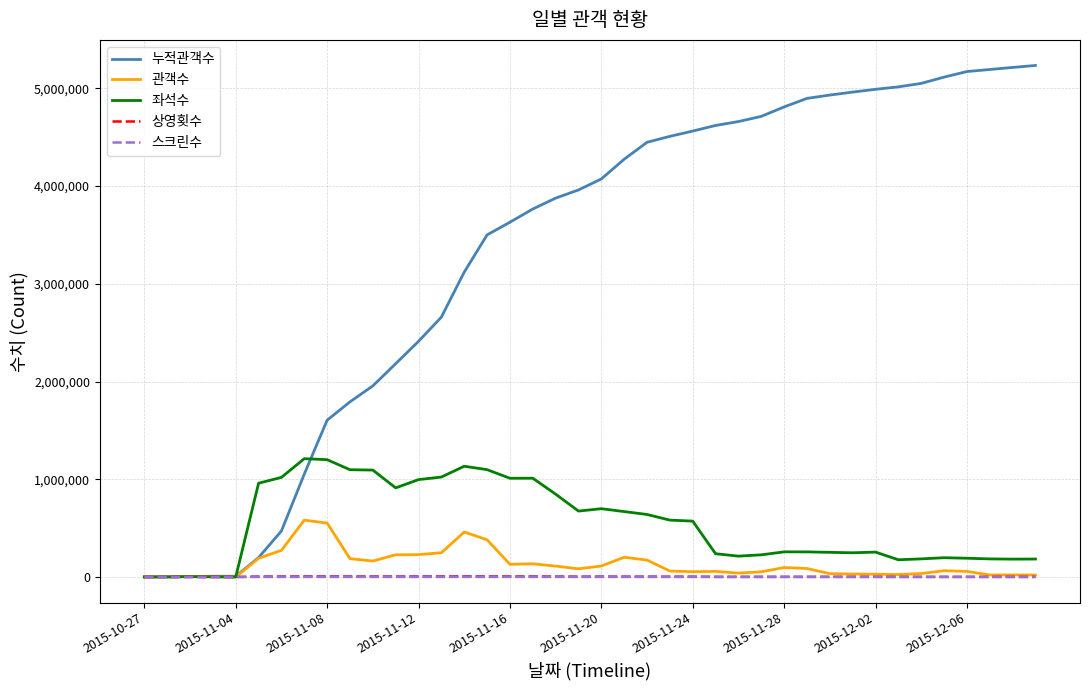

Which series has the largest range (max minus min)?

누적관객수